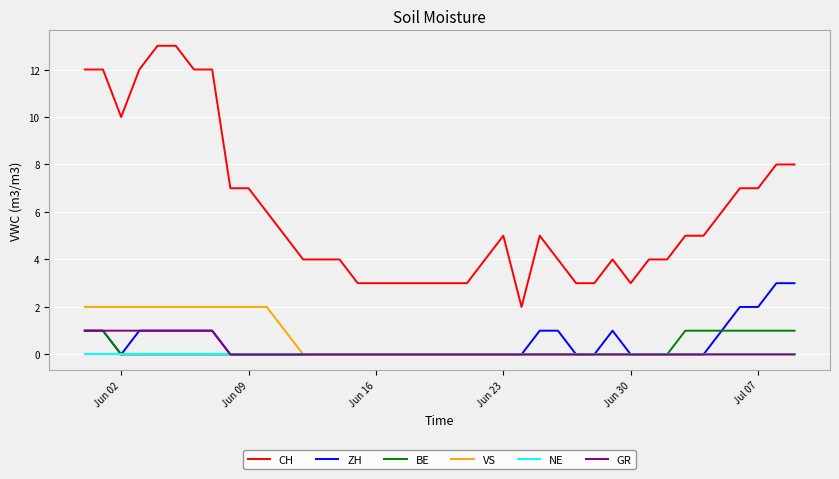

True or false: GR and CH intersect in this chart.

False